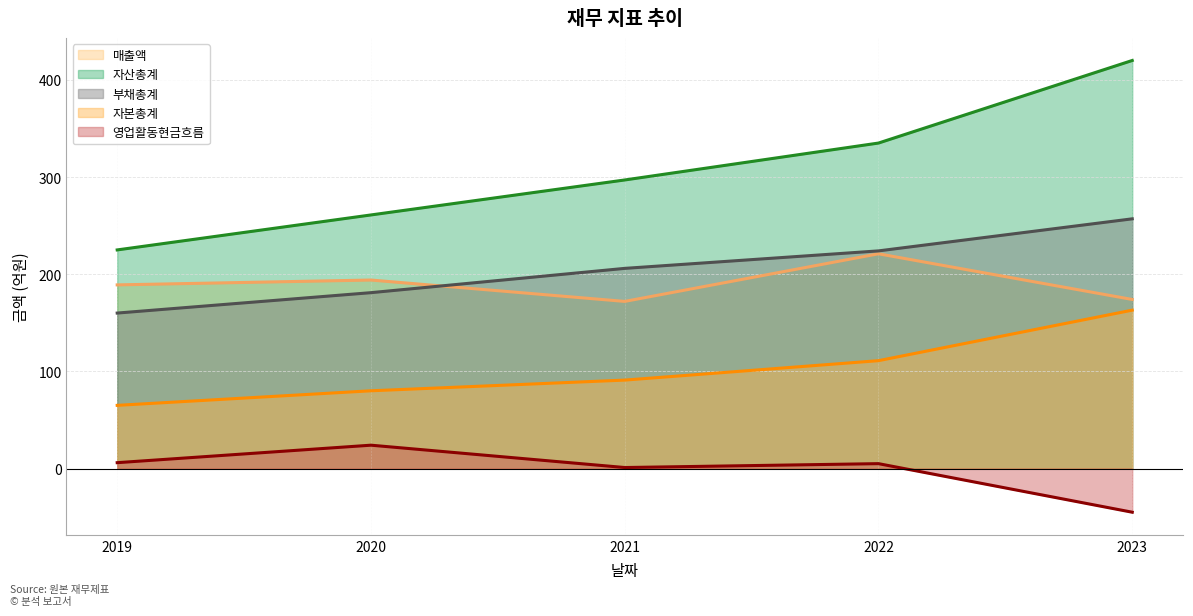

What is the minimum value for 부채총계?

160